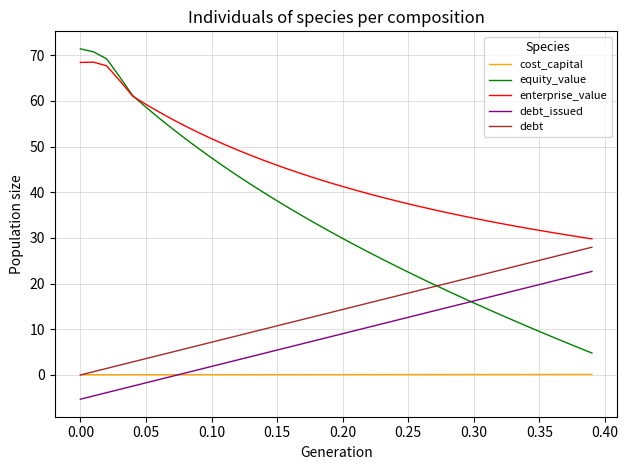

Which series has the widest spread of values?

equity_value